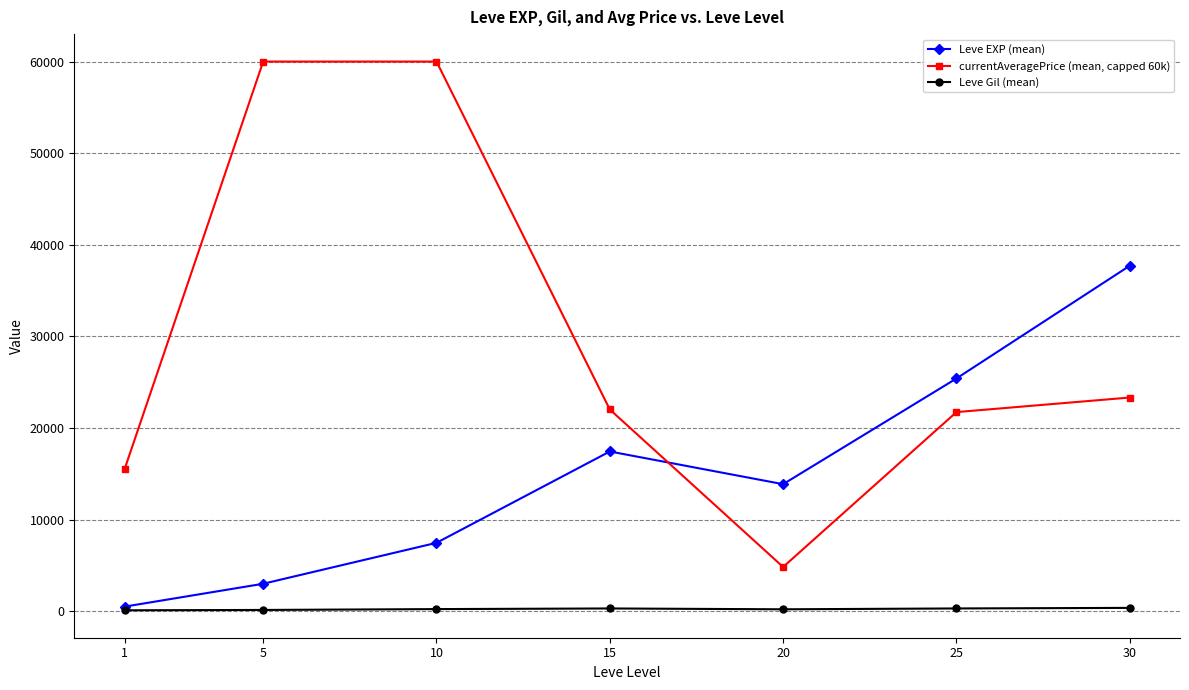

Which series has the largest total across all categories?

currentAveragePrice (mean, capped 60k)